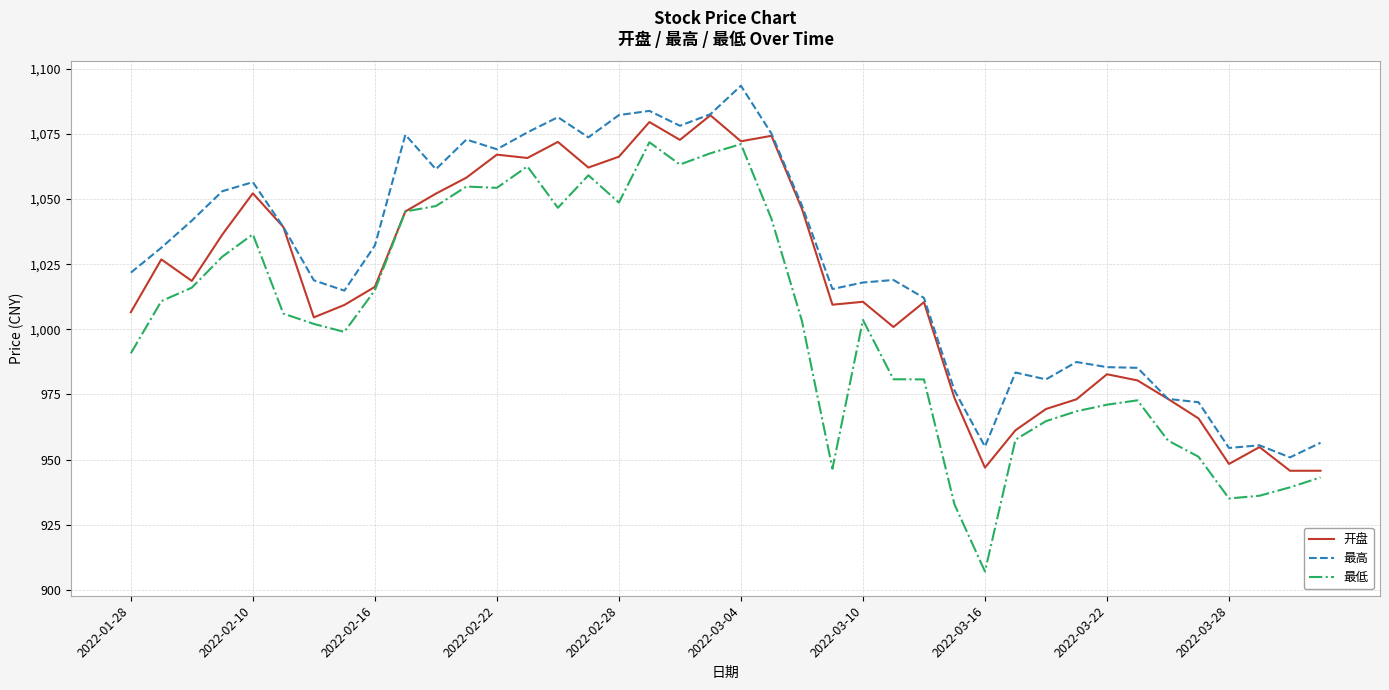

True or false: 最高 and 最低 cross at least once.

False